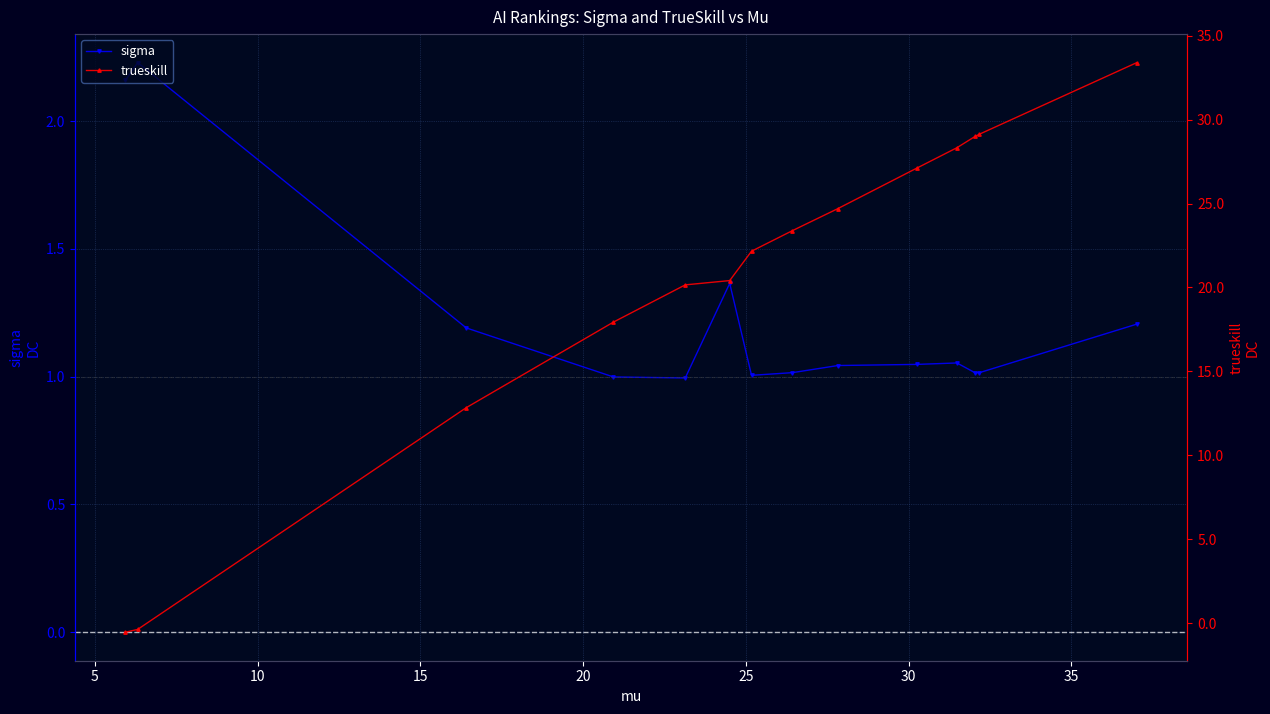

Count the number of data series in this chart.

2